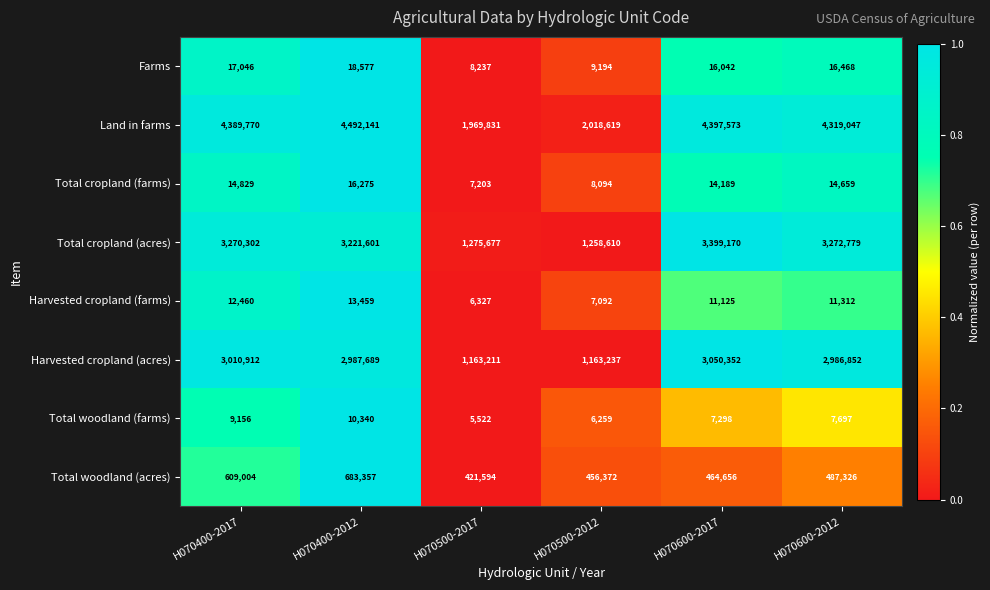

The Land in farms series shows 7724603 at H070600-2017. True or false?

False